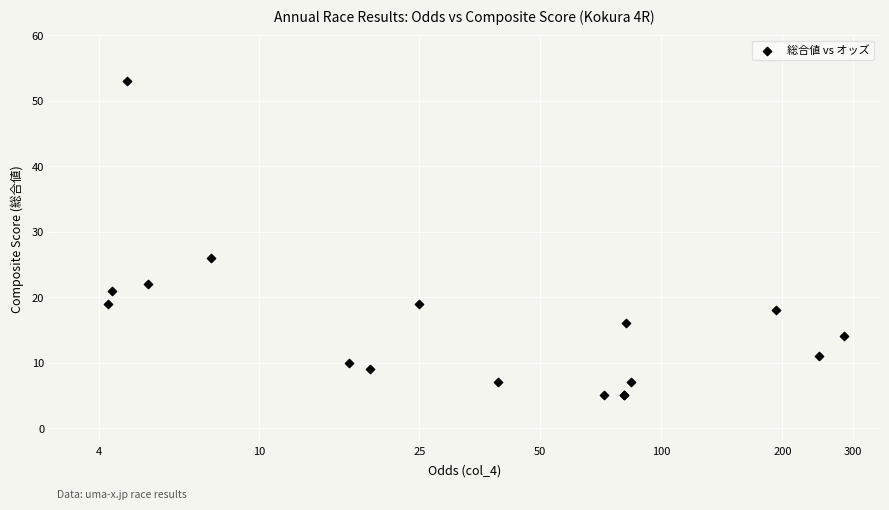

What Y value in the scatter plot is closest to 29?

26